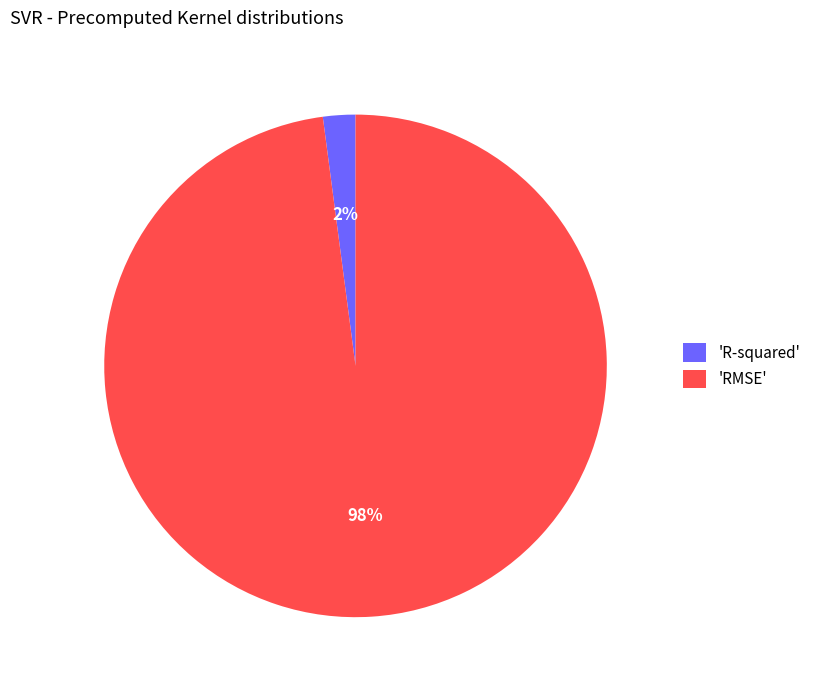

Which category accounts for the majority?

'RMSE'